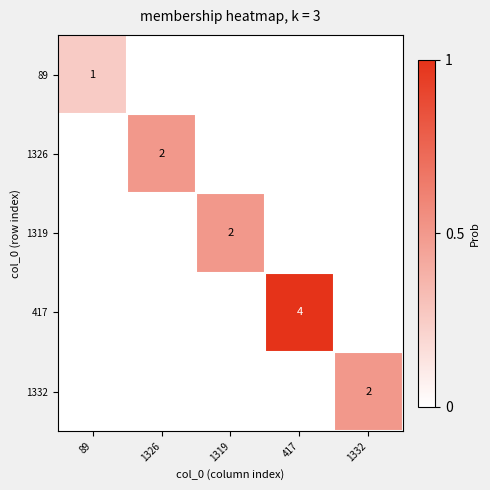

The value of 89 at 417 is 0.2. True or false?

False